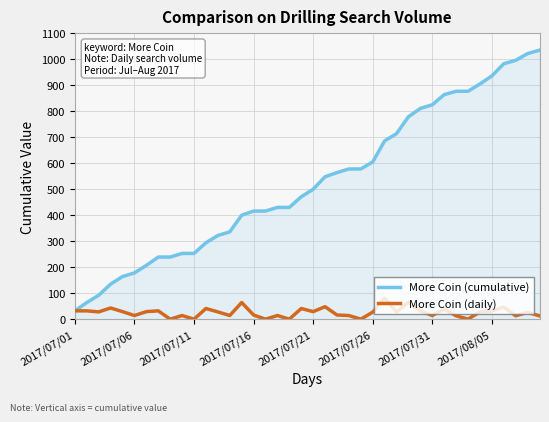

Does the chart have visible grid lines?

Yes